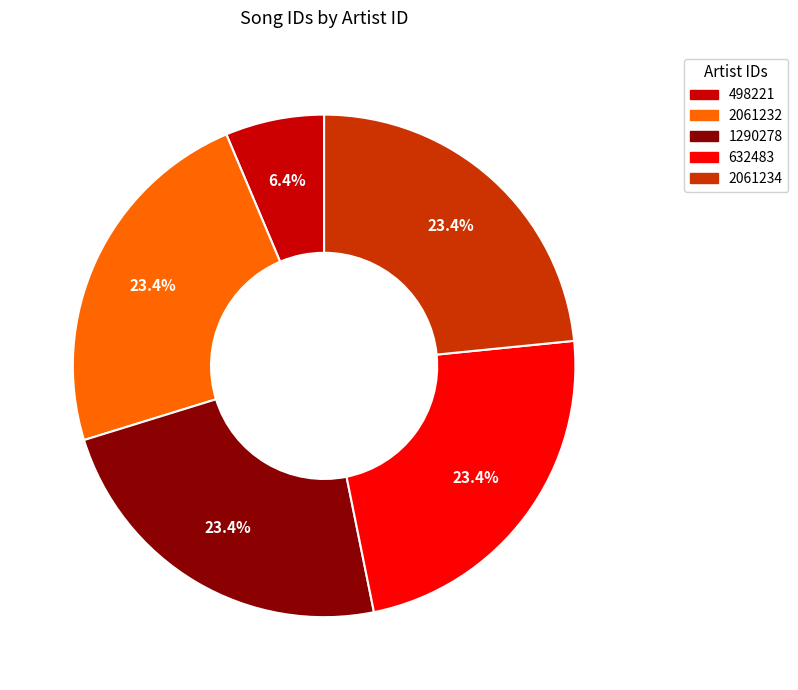

True or false: 2061232 accounts for 29% of the total.

False